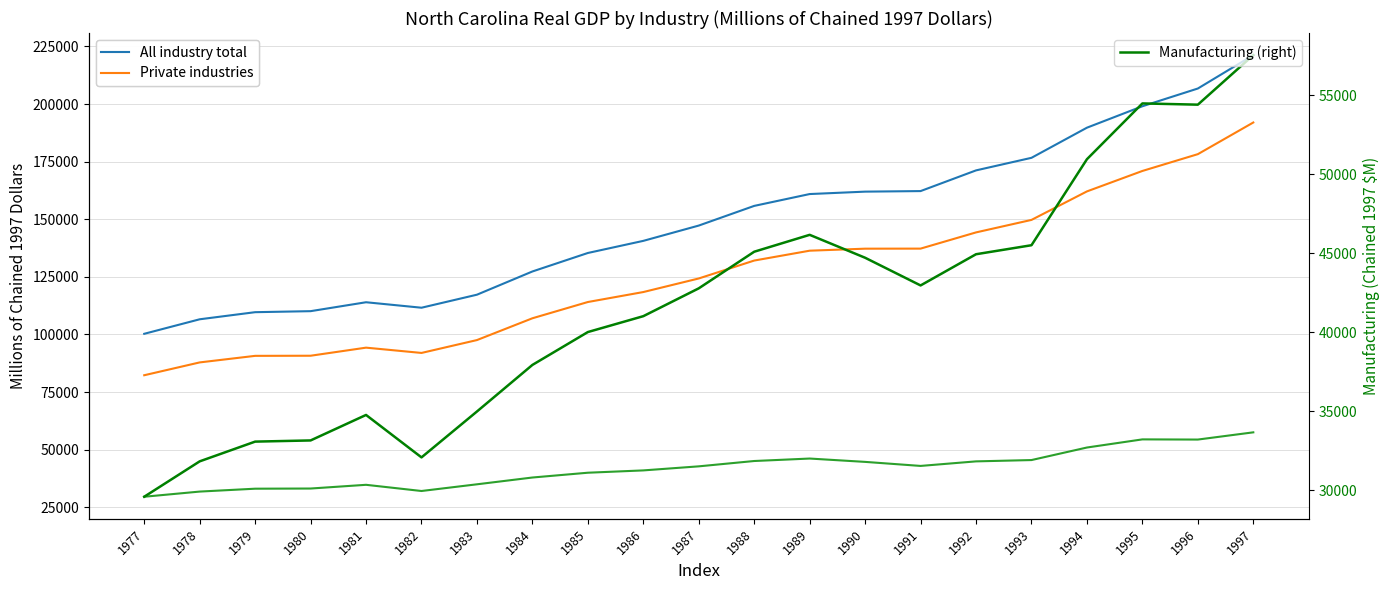

True or false: All industry total has a value of 147912.1 at 1980.

False